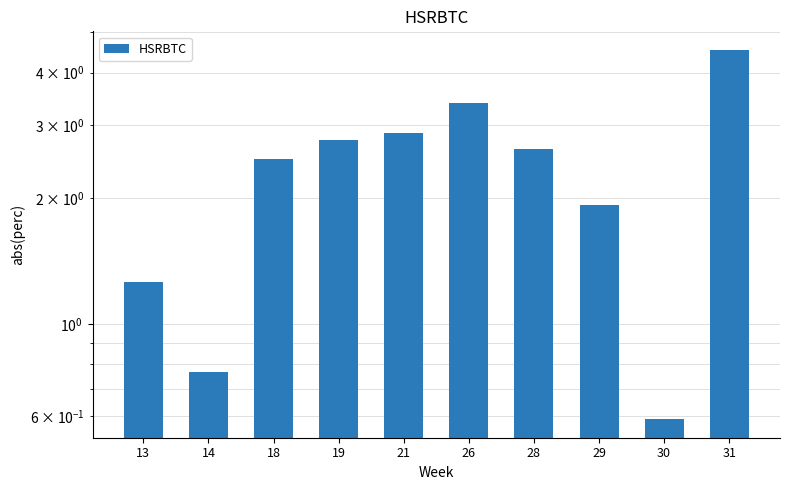

Reading right to left, list all the values displayed in this chart.

31=4.5	30=0.6	29=1.9	28=2.6	26=3.4	21=2.9	19=2.8	18=2.5	14=0.8	13=1.3